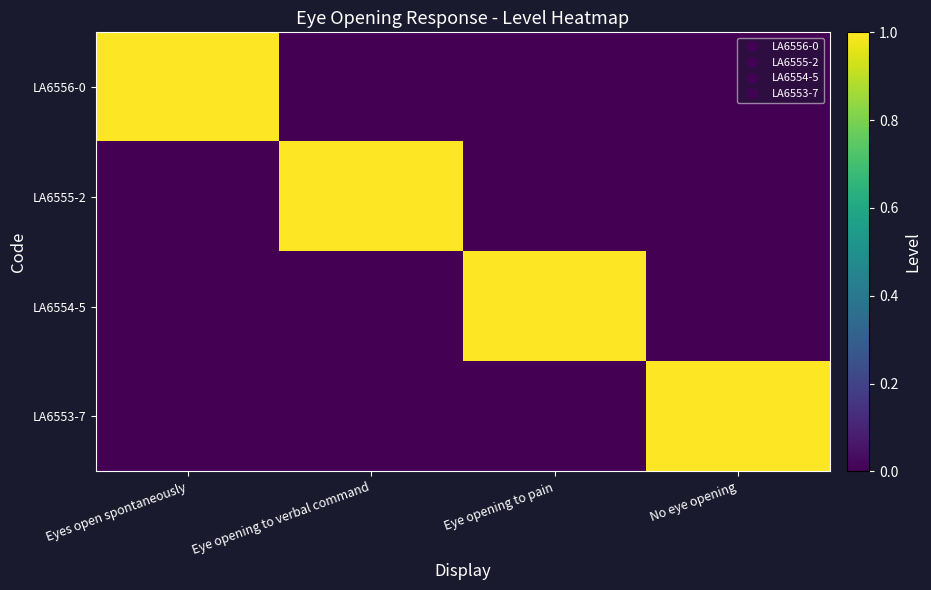

Which series has the largest total across all categories?

LA6556-0